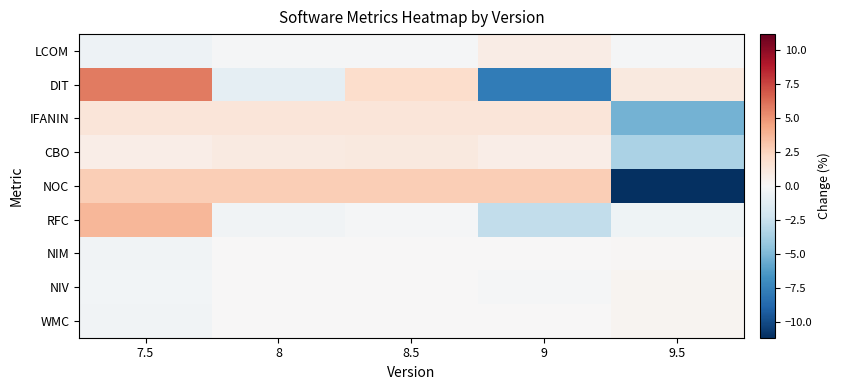

At which category is the sum across all series the highest?

7.5